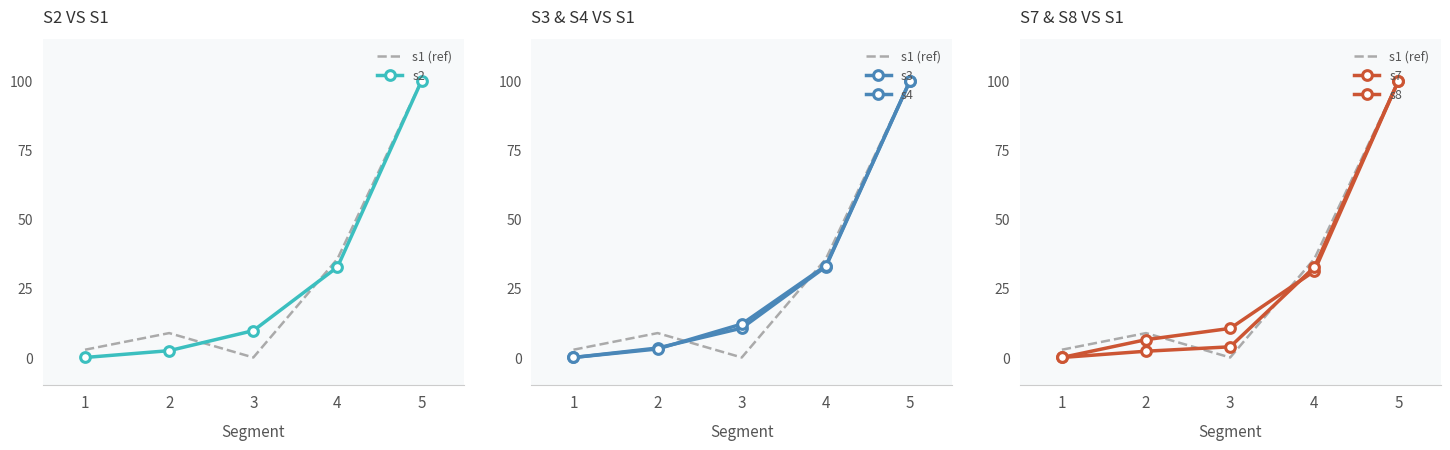

Which label corresponds to the smallest value in the chart?

3